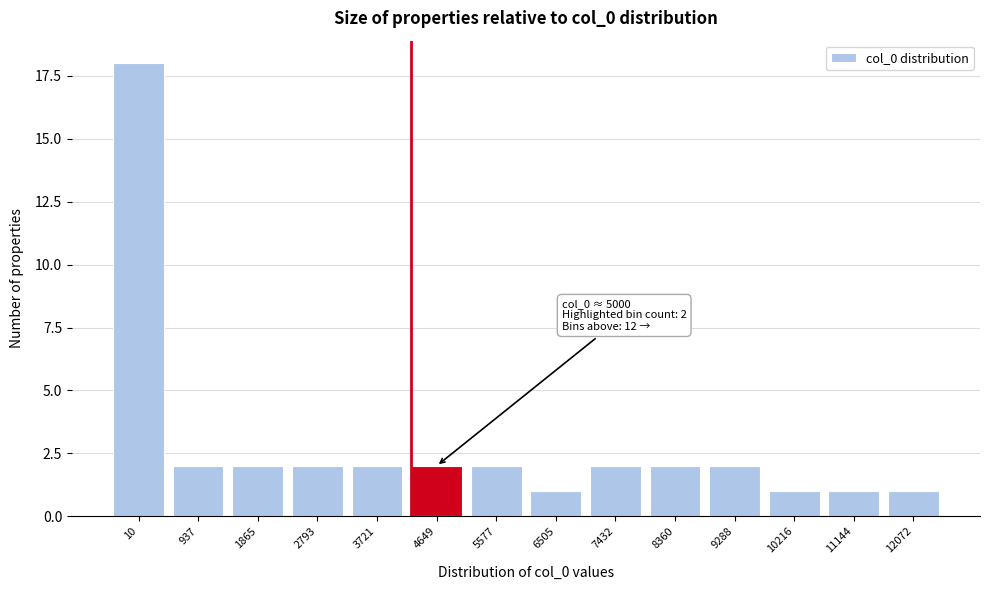

Reading left to right, what are all the values shown in this chart?

10=18	937=2	1865=2	2793=2	3721=2	4649=2	5577=2	6505=1	7432=2	8360=2	9288=2	10216=1	11144=1	12072=1